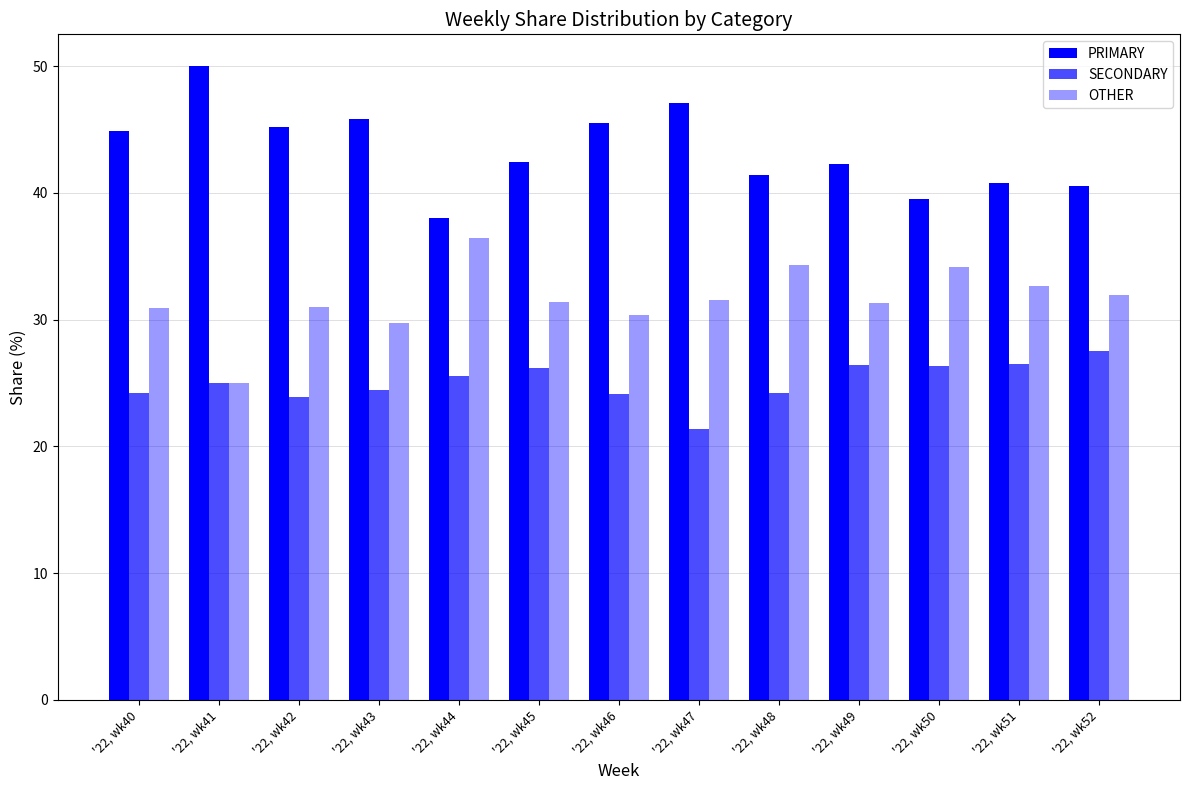

What is the sum of the SECONDARY values at '22, wk45 and '22, wk46?

50.3